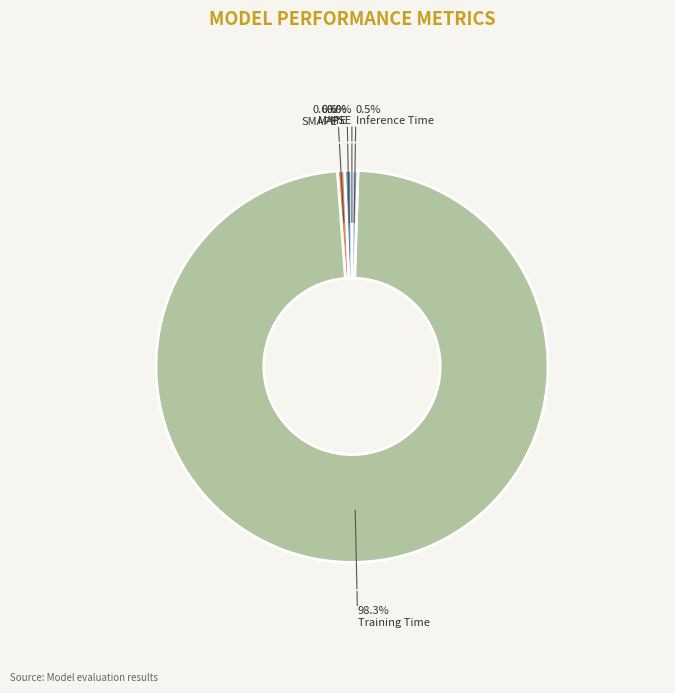

Which has a higher value, Training Time or MAPE?

Training Time